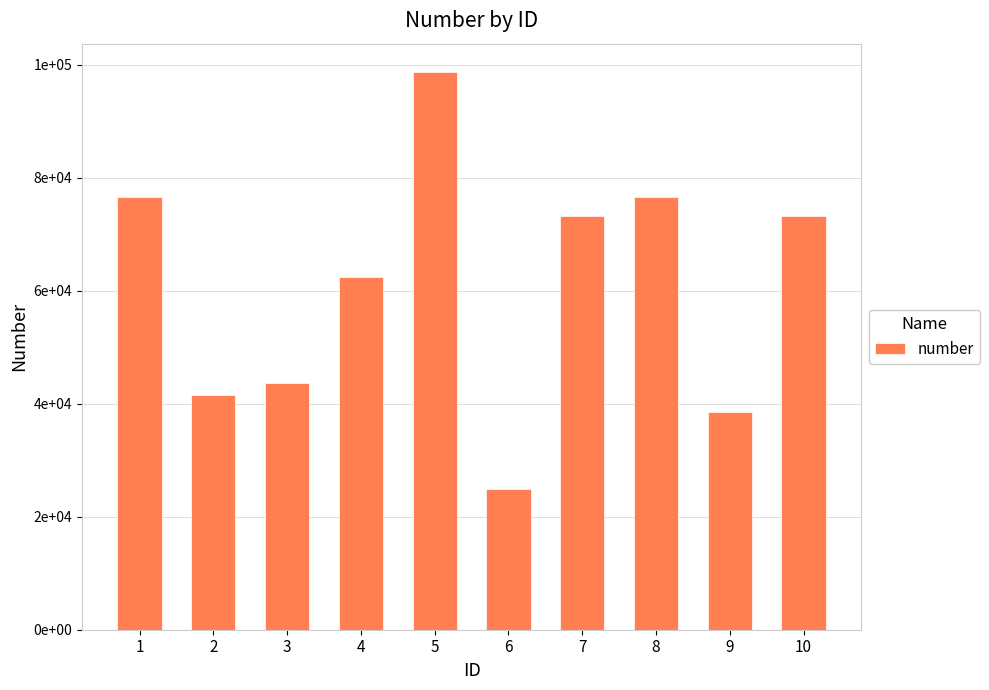

The chart shows a value of 42969 at 1. True or false?

False